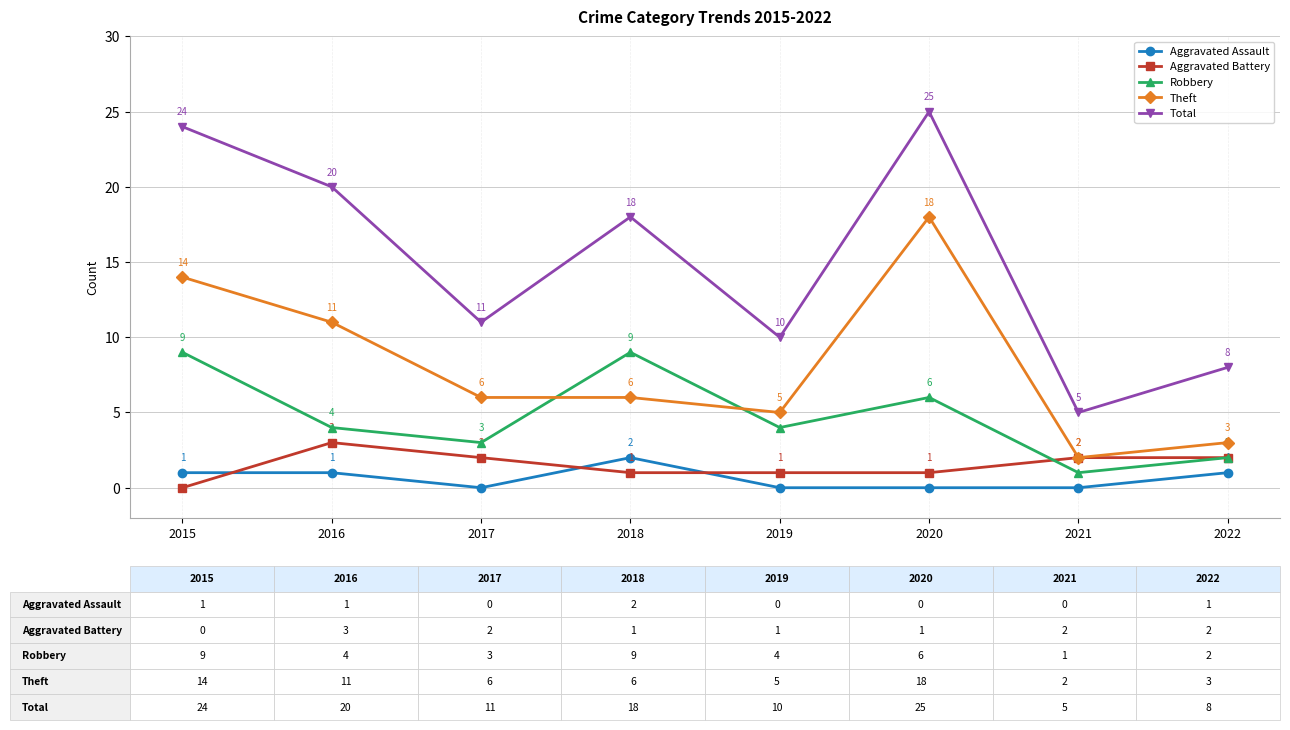

True or false: Theft has more than 0 points higher than both neighbors.

True